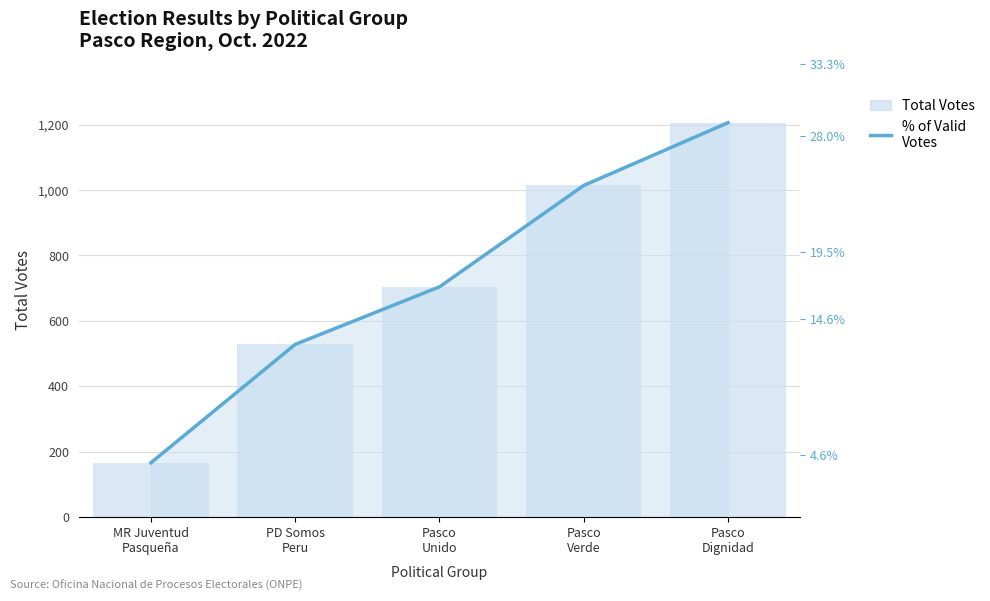

What is the greatest value displayed?

1206.0